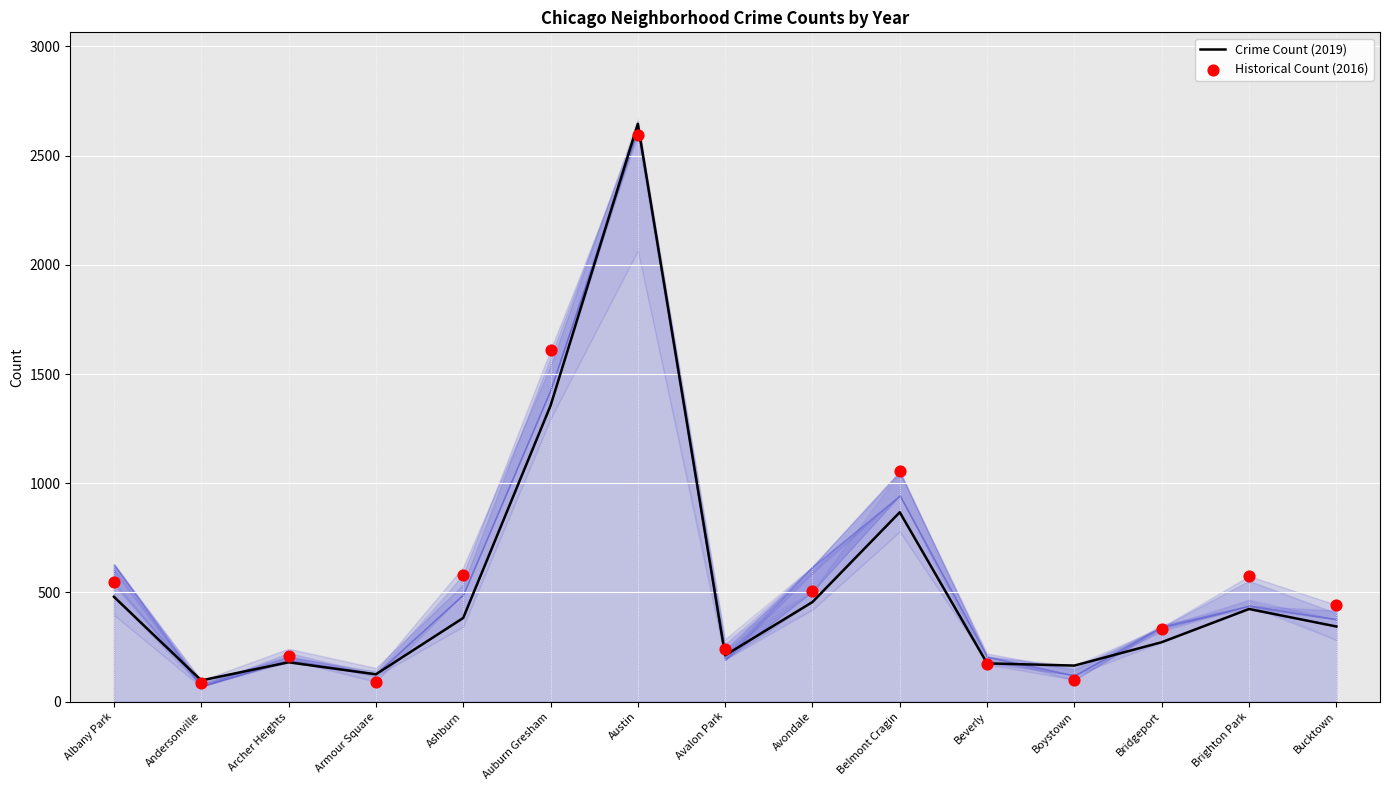

What are all the series names shown in the legend?

Crime Count (2019), Historical Count (2016)